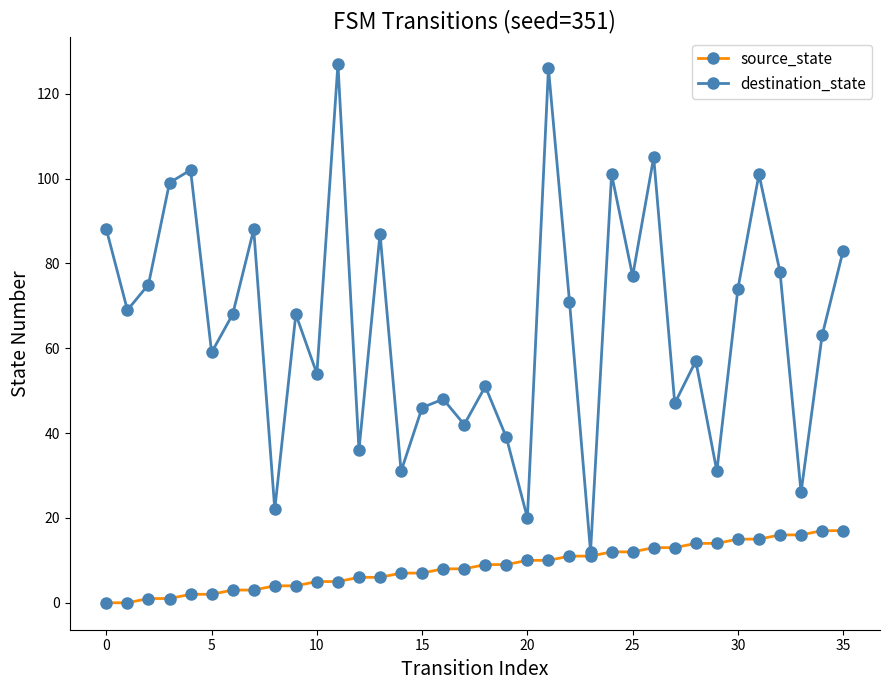

What is the value of the destination_state point at the 28th from the left?

47